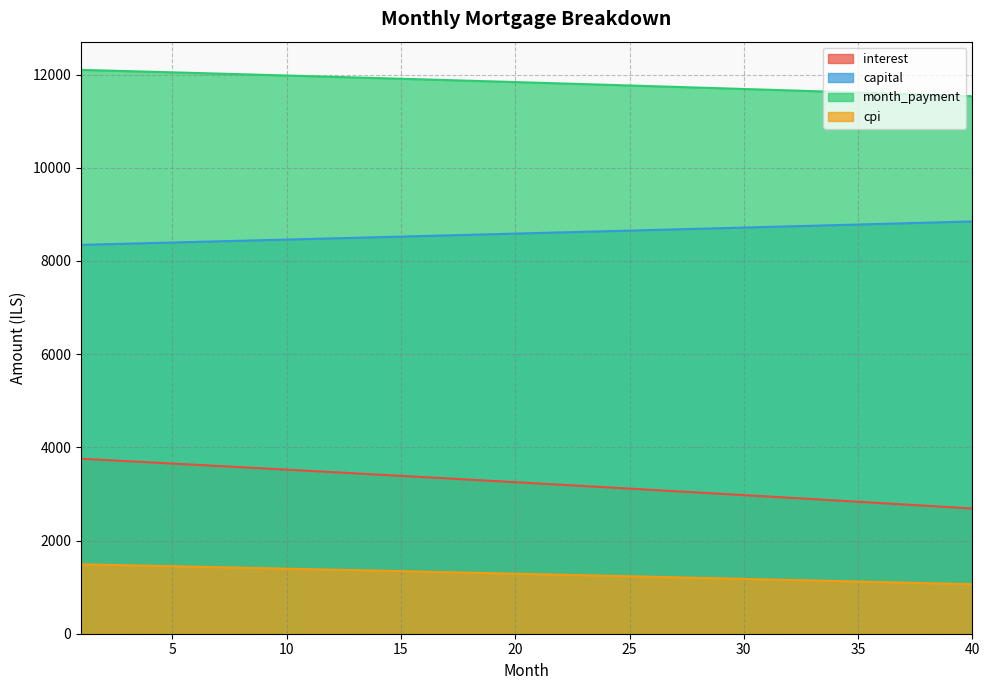

Between 8 and 38, which is larger?

8